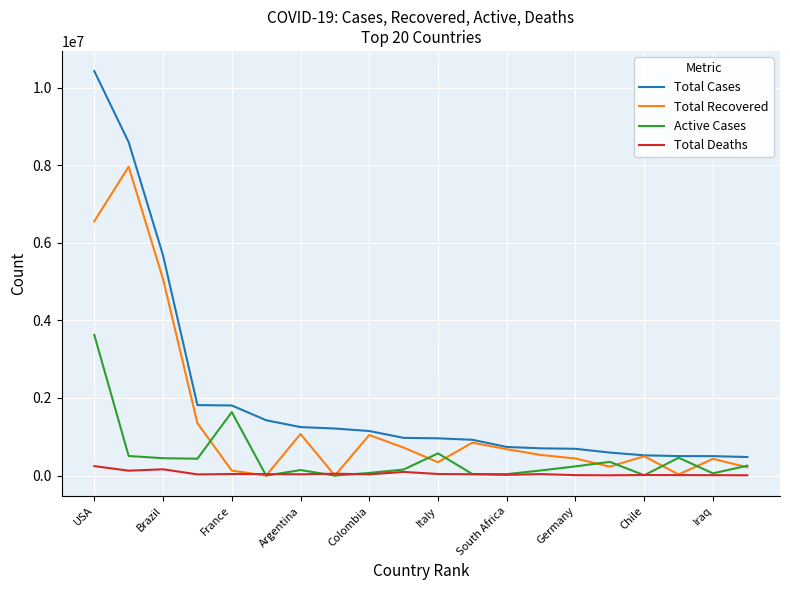

True or false: Total Cases and Total Deaths intersect in this chart.

False